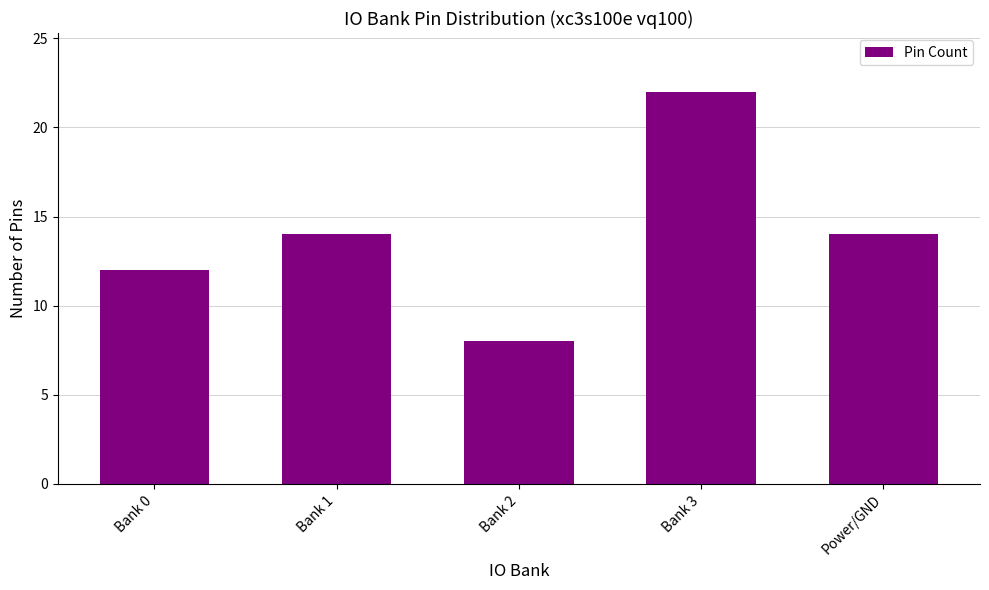

What is the difference between the values at Bank 1 and Bank 2?

6